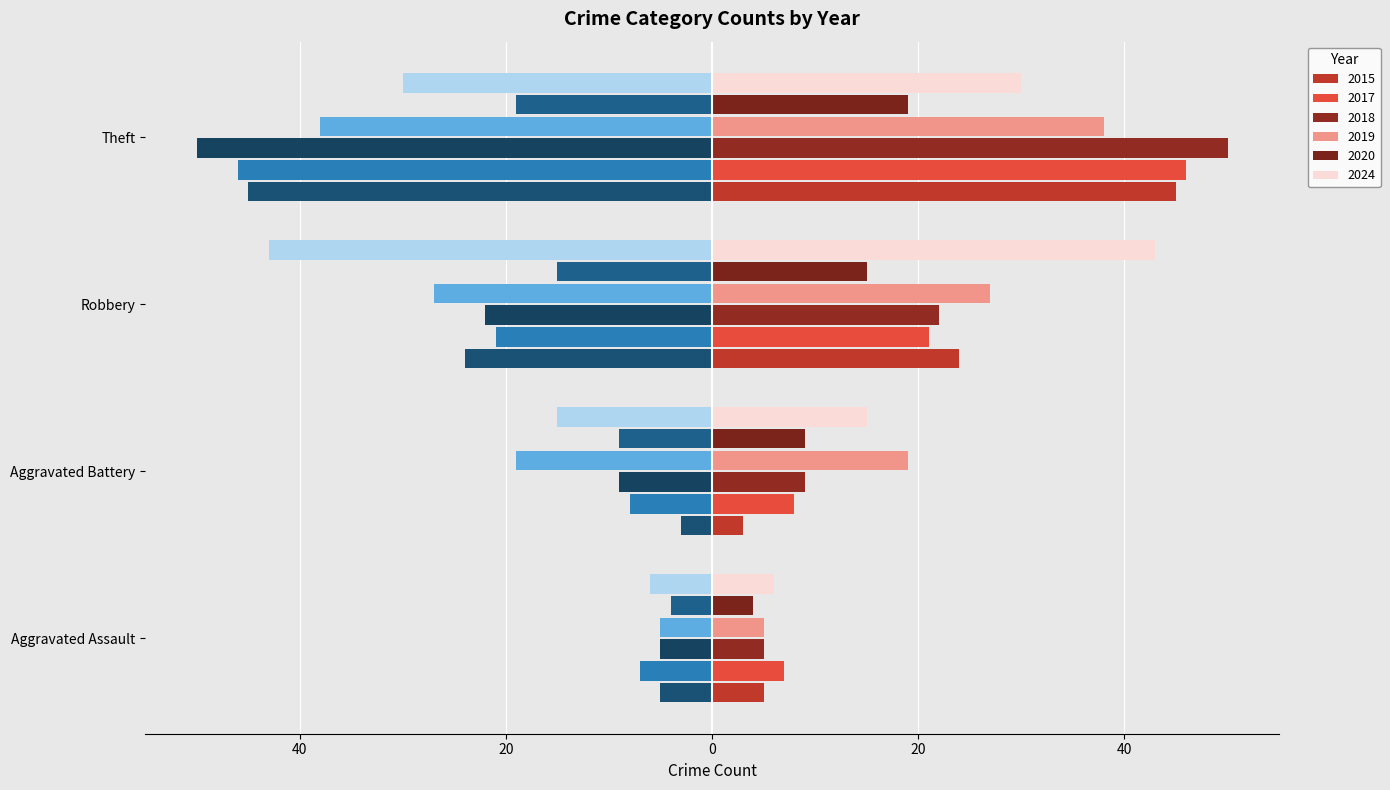

True or false: 2019 (Left) has a value of -10 at Aggravated Battery.

False